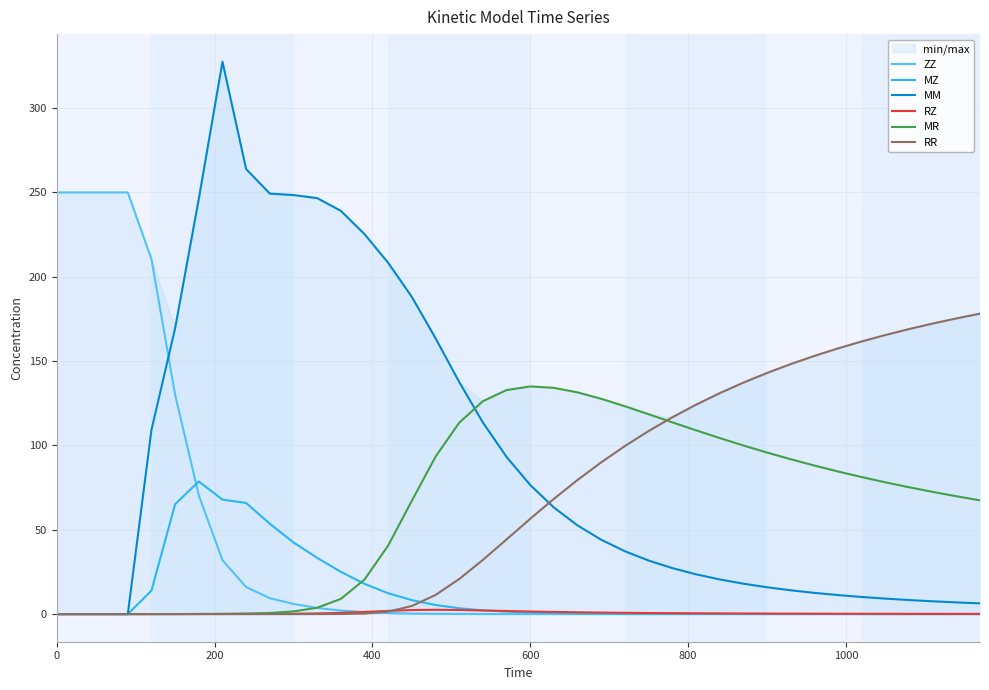

What is the highest value of the ZZ series?

250.0